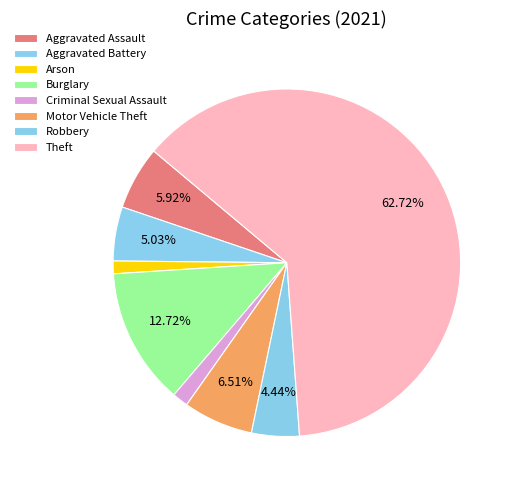

What is the largest slice in the pie chart?

Theft